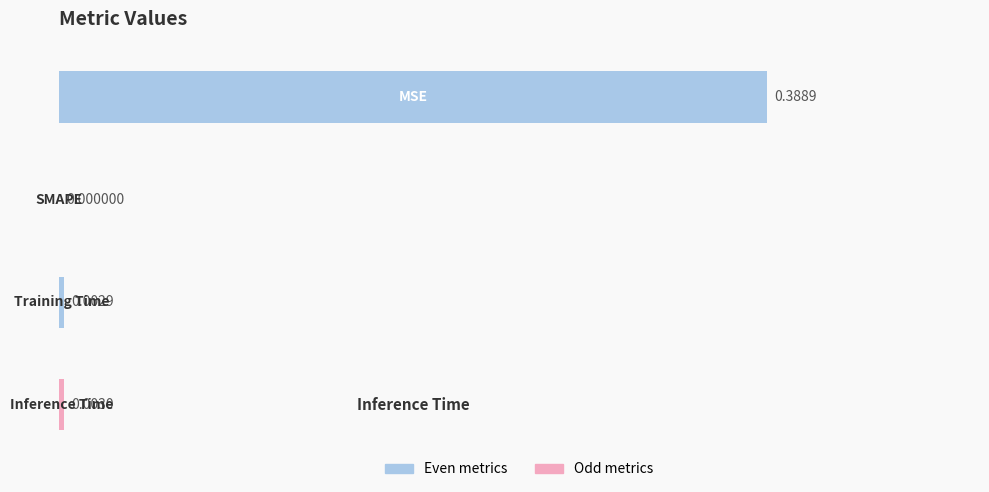

Are the bars horizontal?

Yes